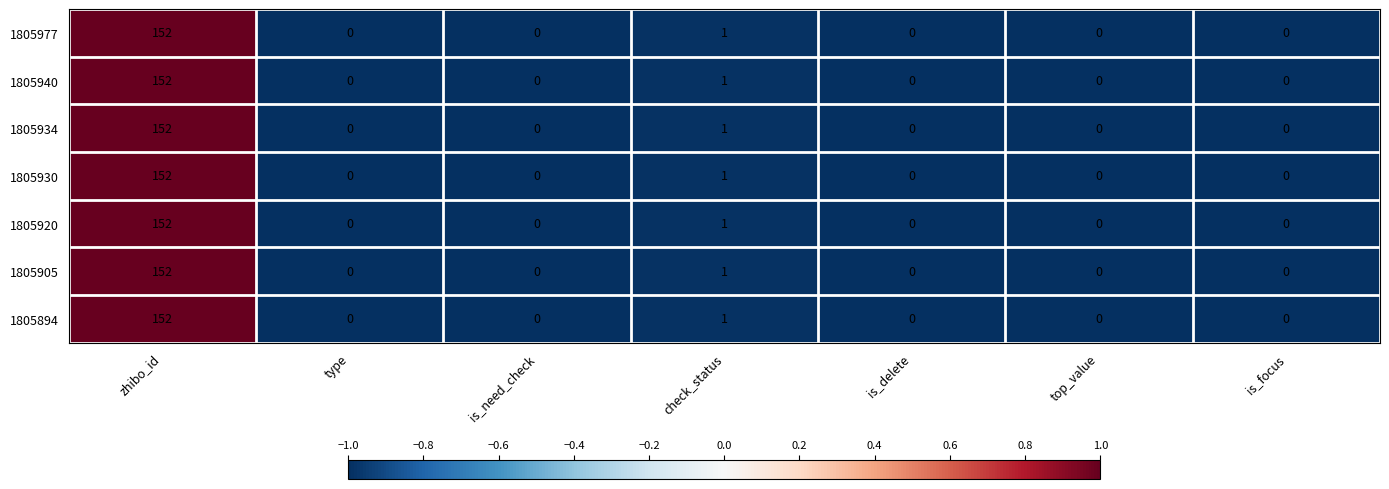

The 1805905 series shows 2 at check_status. True or false?

False